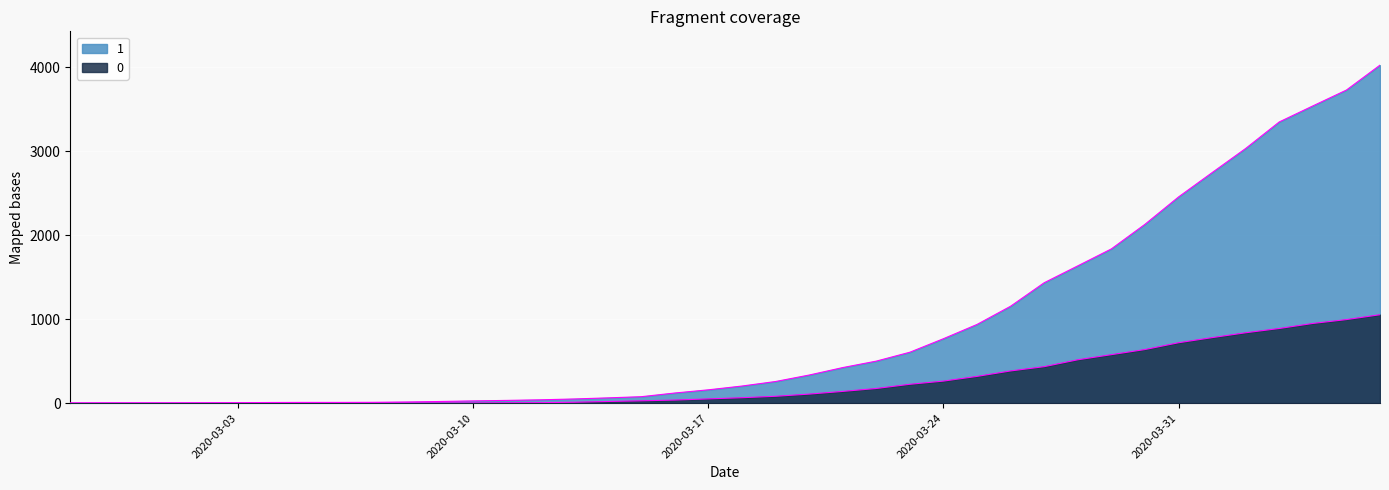

How many lines are shown in the chart?

2